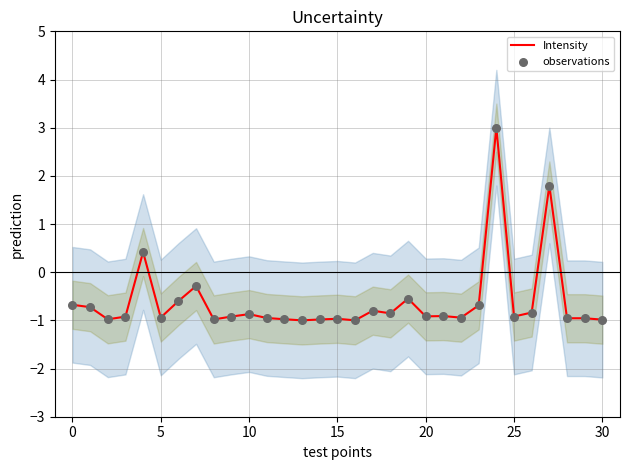

True or false: Intensity has a value of -1.3 at 25.

False